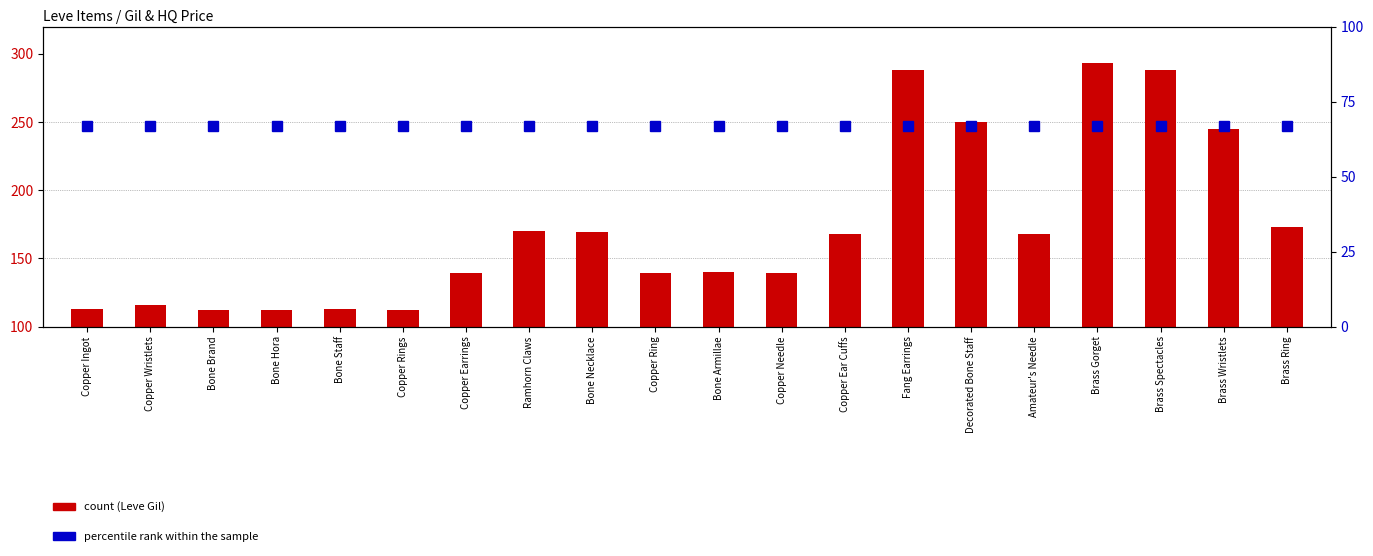

Reading left to right, what are all the values shown in this chart?

count: 113	116	112	112	113	112	139	170	169	139	140	139	168	288	250	168	293	288	245	173
percentile rank within the sample: 67	67	67	67	67	67	67	67	67	67	67	67	67	67	67	67	67	67	67	67